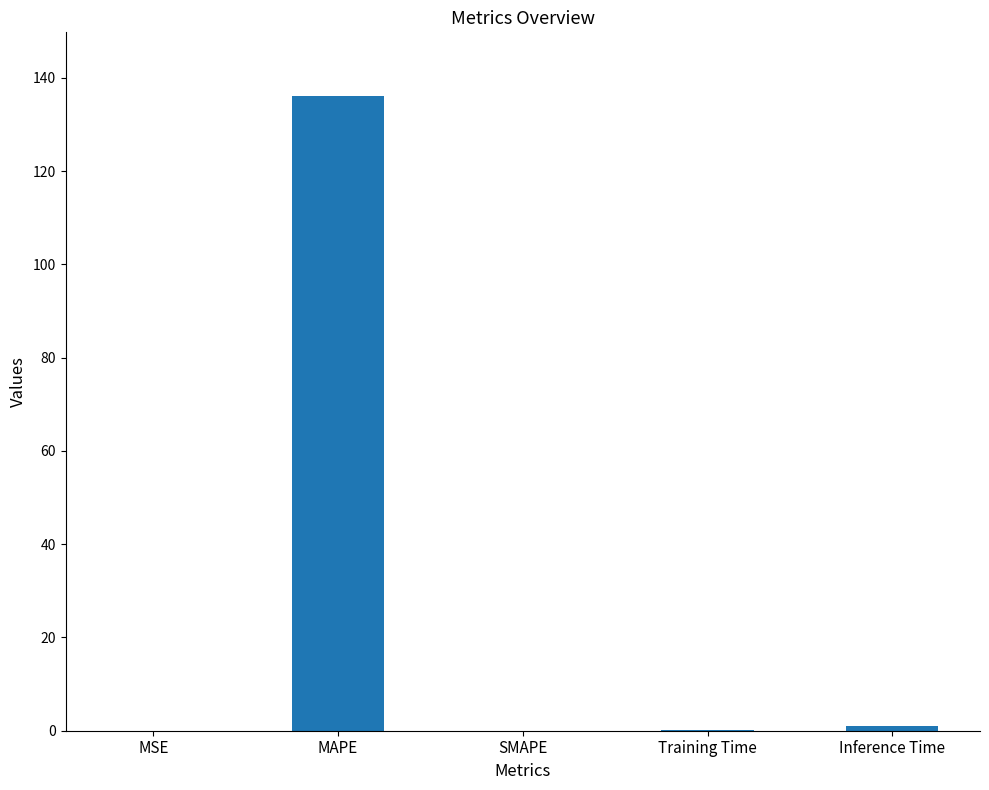

Are the bars grouped side by side (vs. stacked)?

No